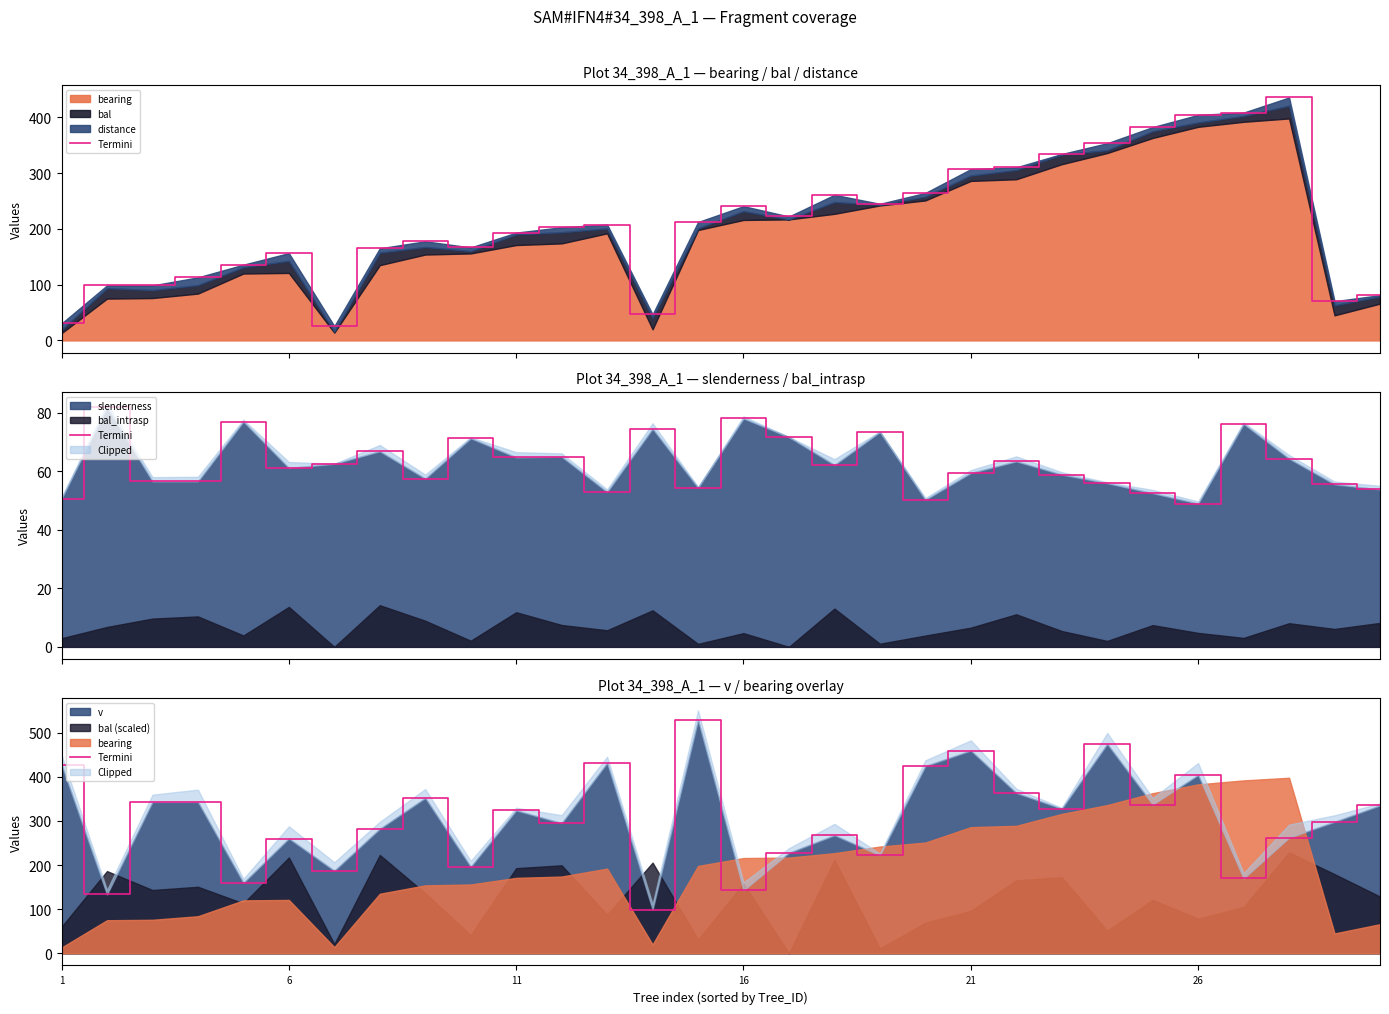

The v series shows 642.2 at 21. True or false?

False